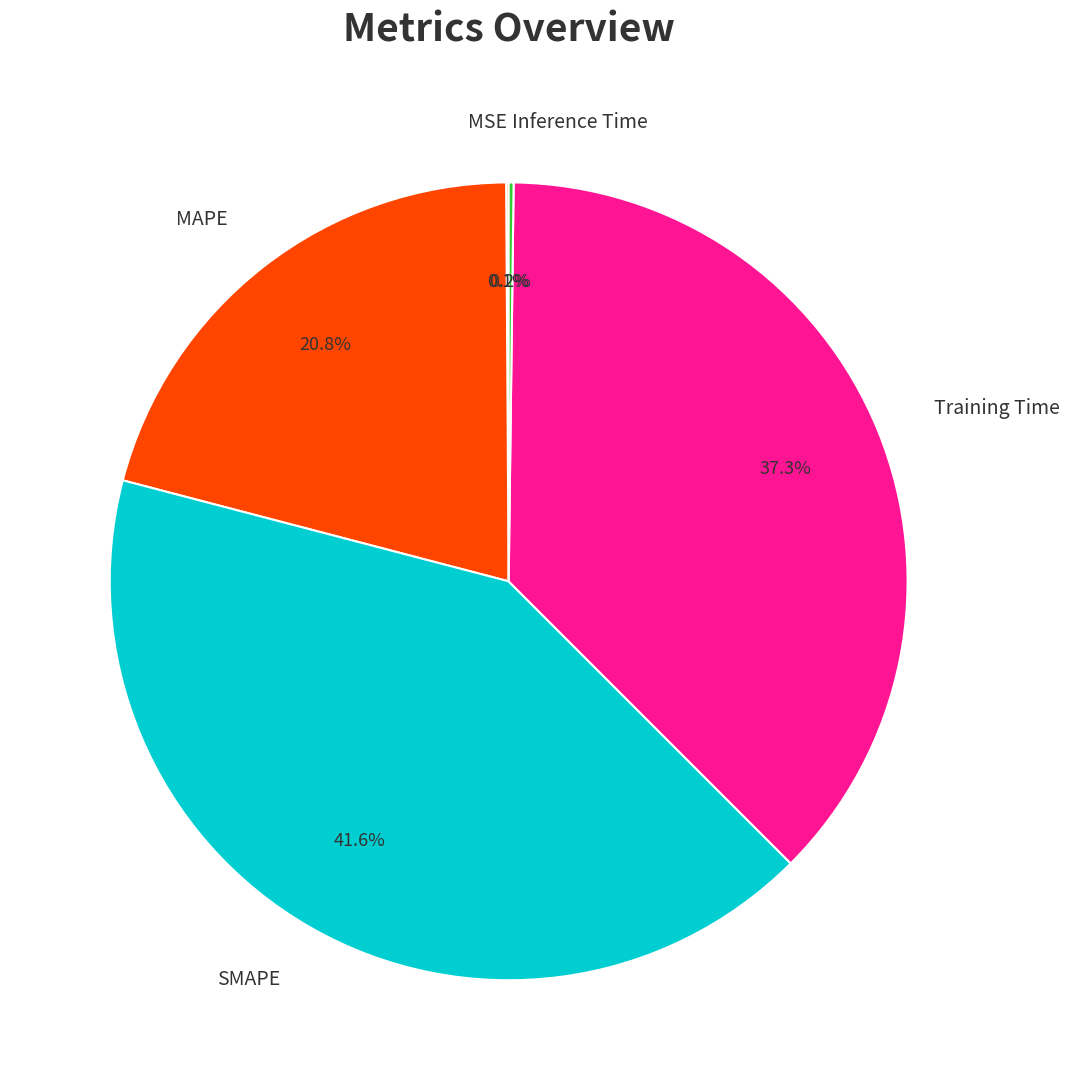

Which category has the biggest portion of the pie?

SMAPE